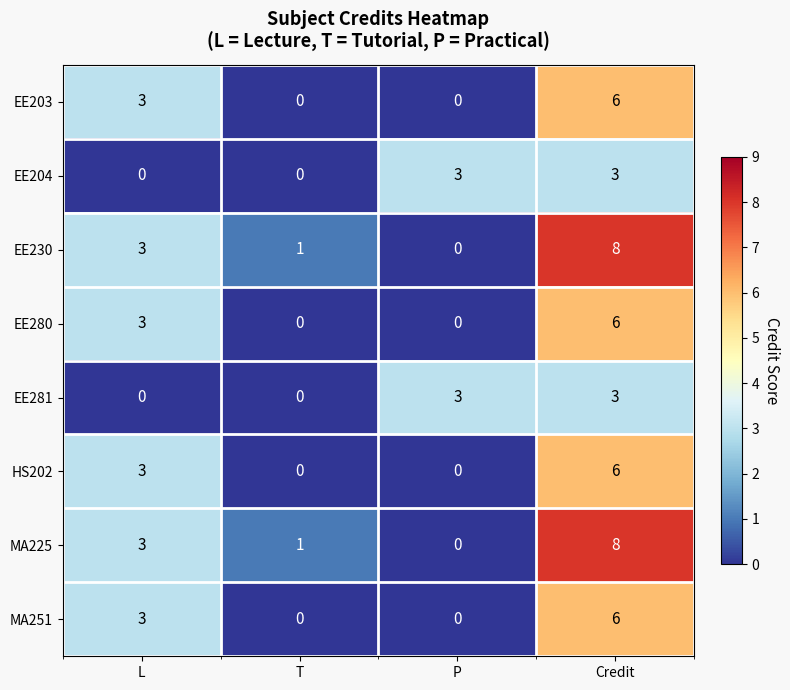

The value of EE280 at T is 0. True or false?

True